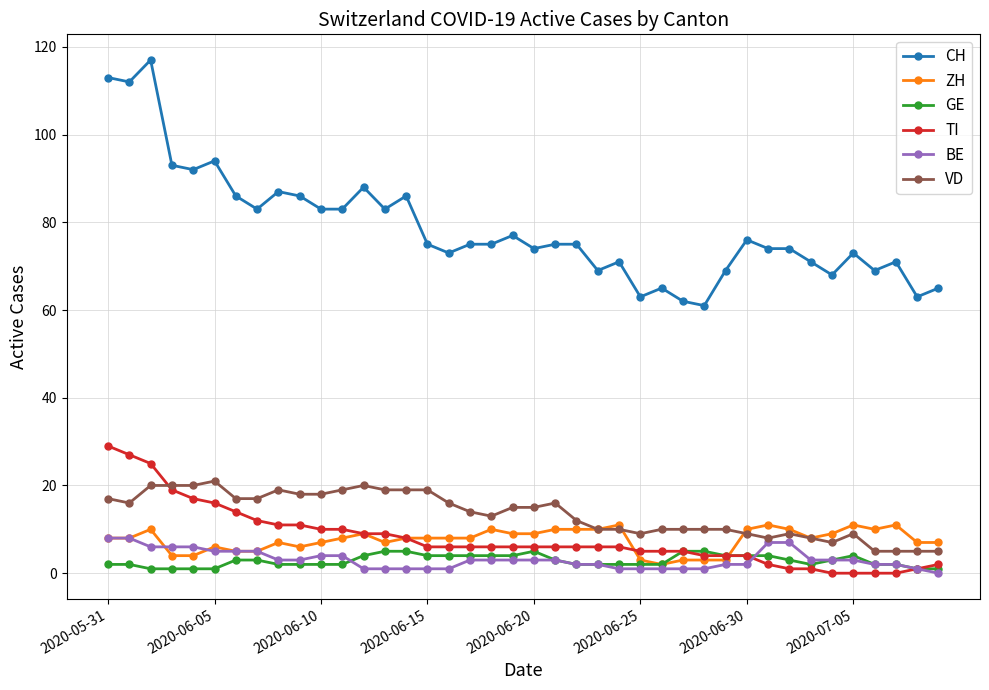

What is the value of the BE point at the 34th from the left?

3